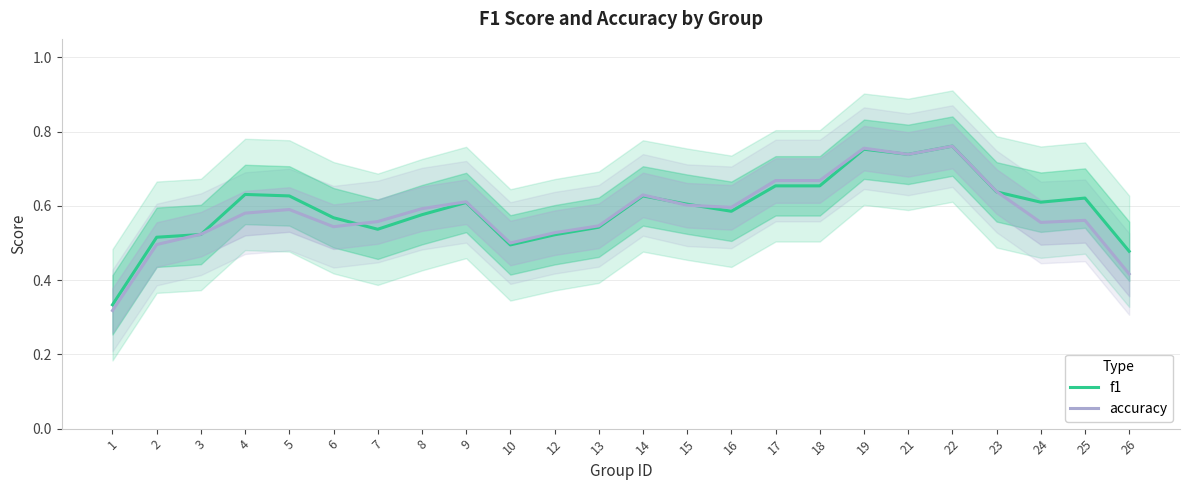

List the labels in order of f1 value, smallest first.

1, 26, 10, 2, 12, 3, 7, 13, 6, 8, 16, 15, 9, 24, 25, 14, 5, 4, 23, 17, 18, 21, 19, 22